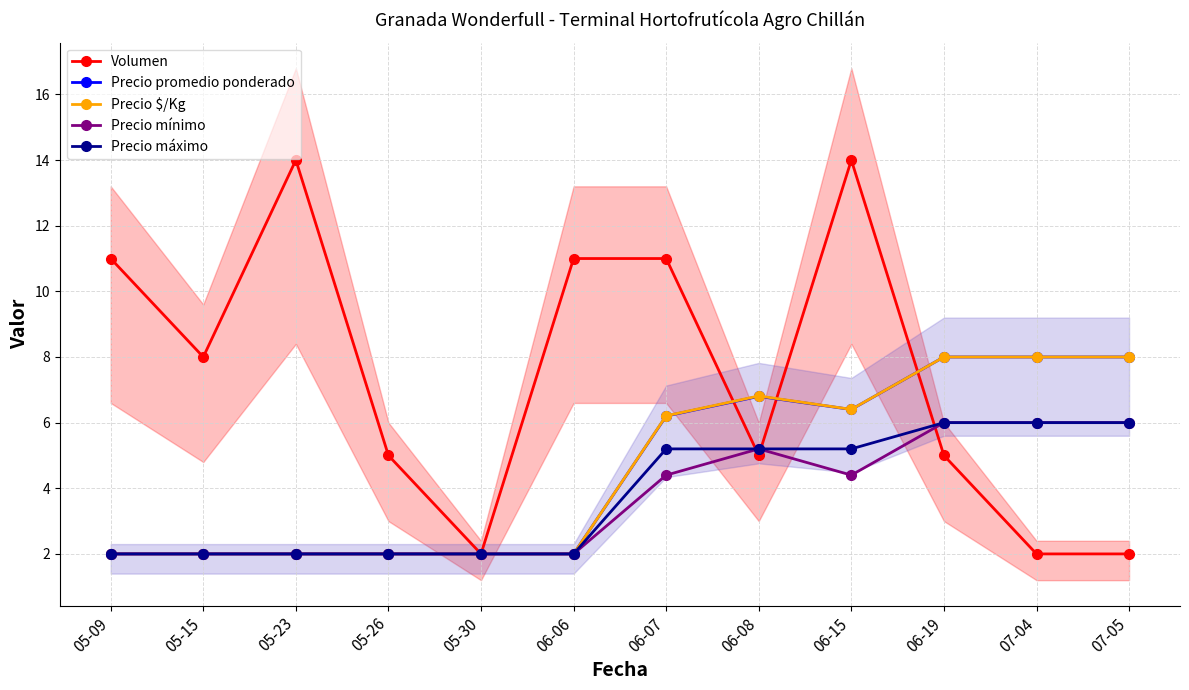

True or false: Precio $/Kg has more than 1 points higher than both neighbors.

False